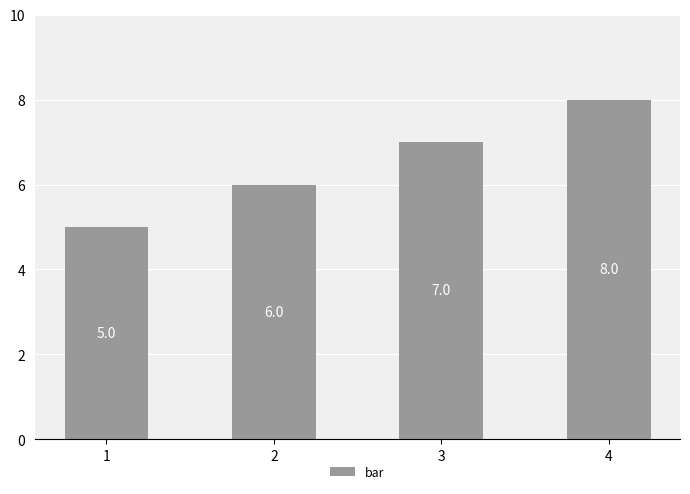

What value does the data have at 1?

5